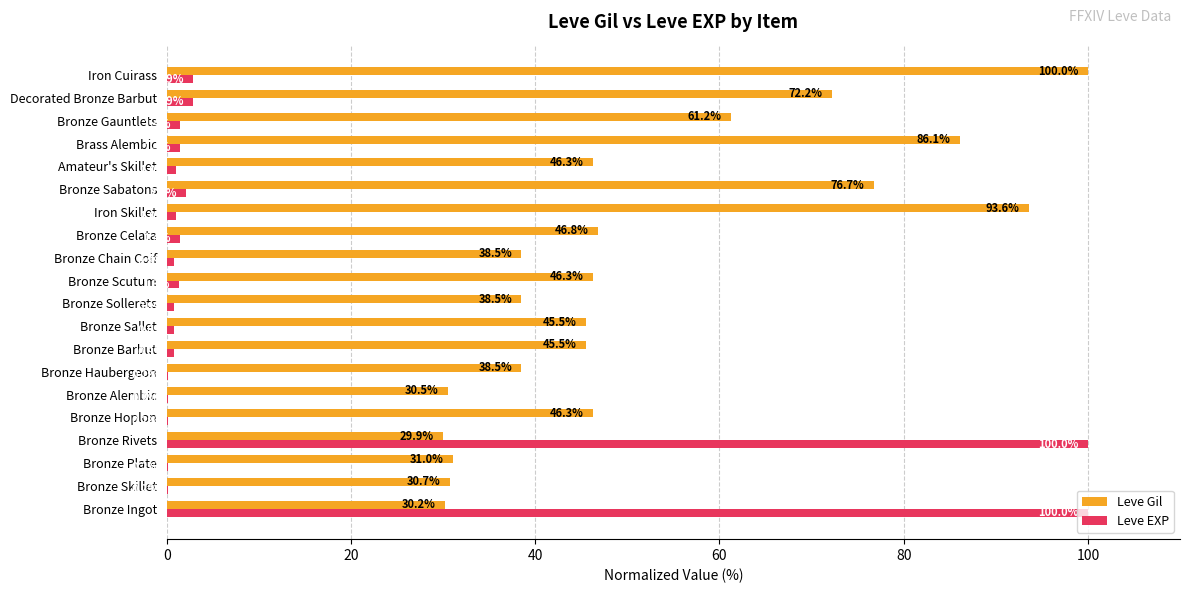

What is the highest value of the Leve EXP series?

100.0